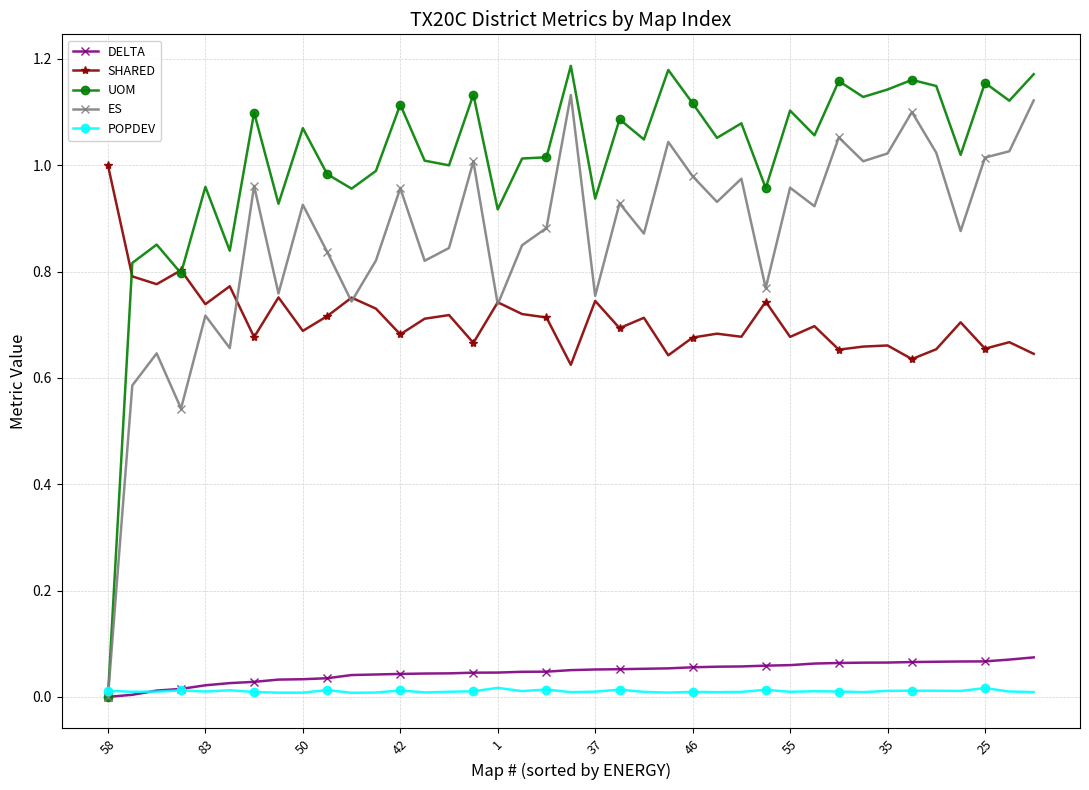

True or false: ES has more than 0 interior local peaks.

True